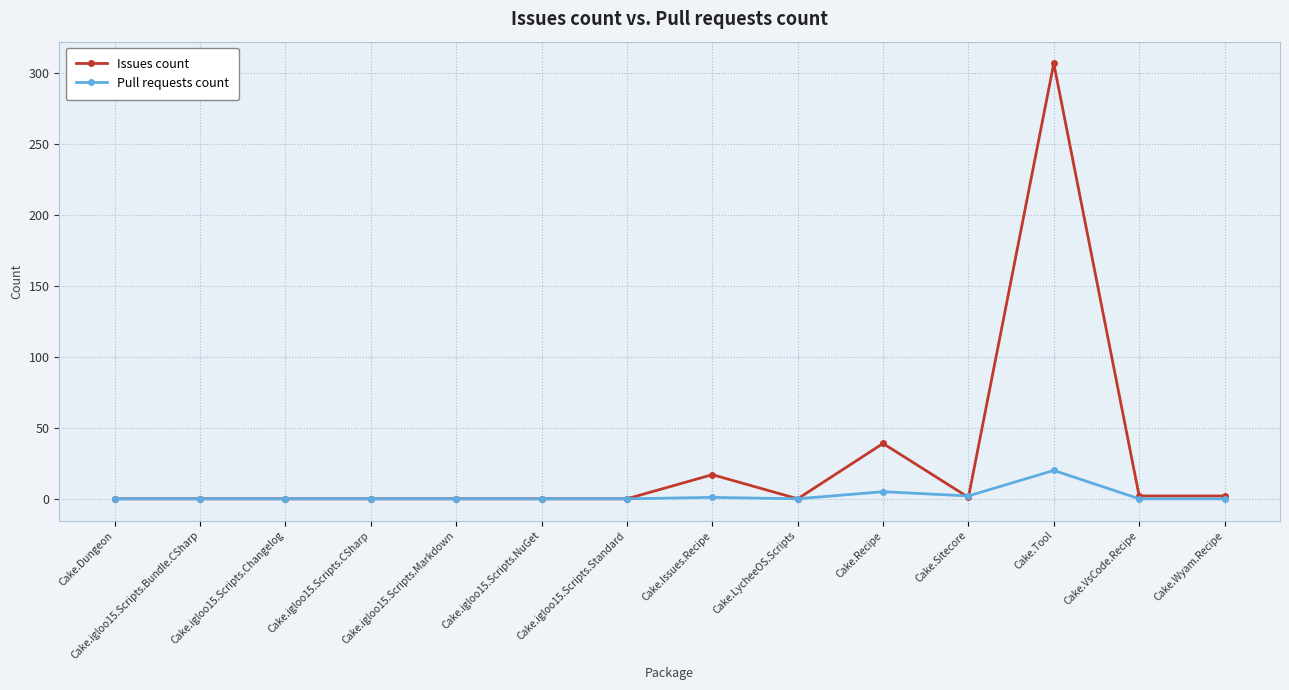

What is the sum of all Issues count values?

368